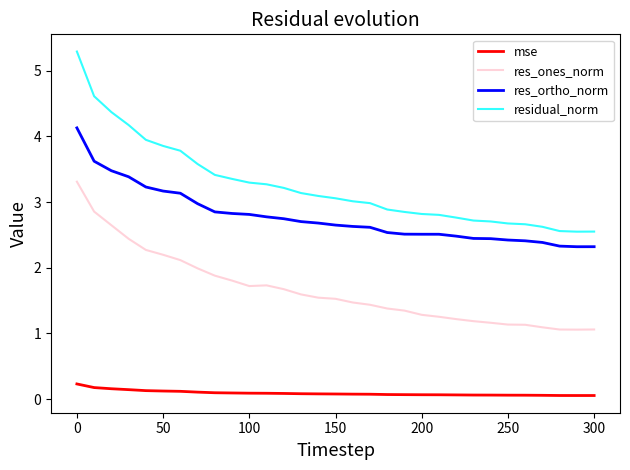

Which series has the widest spread of values?

residual_norm